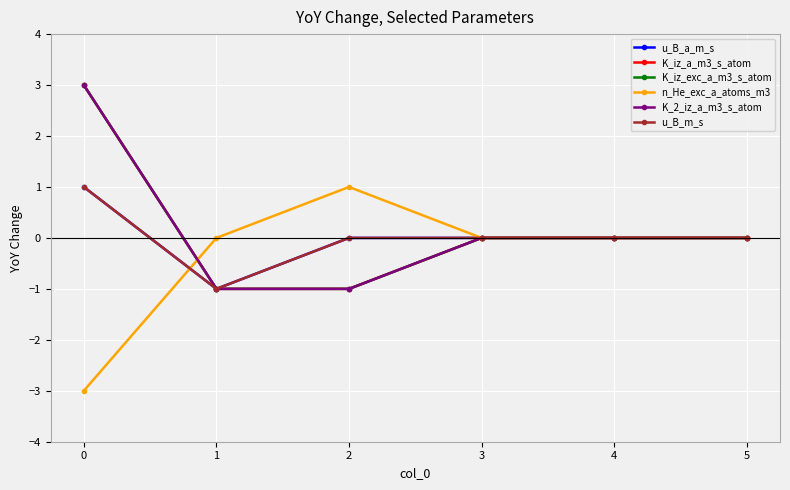

How many data points in K_iz_exc_a_m3_s_atom are less than 0?

2